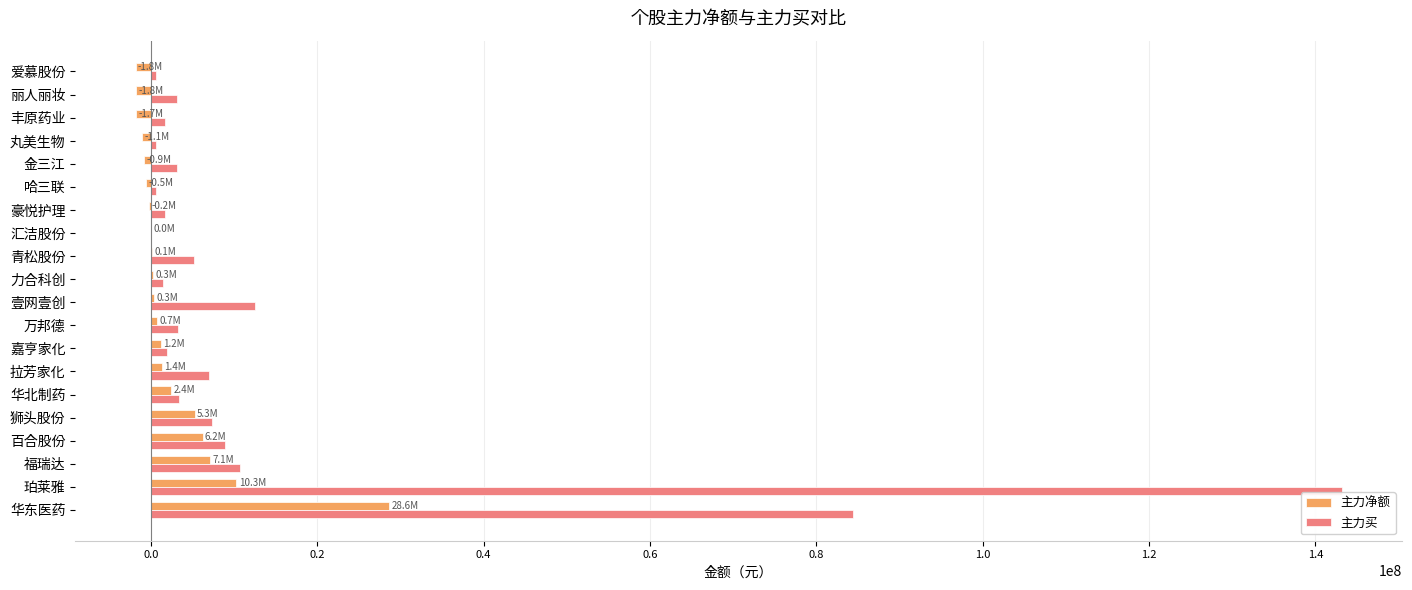

At which label does 主力净额 reach its peak?

华东医药